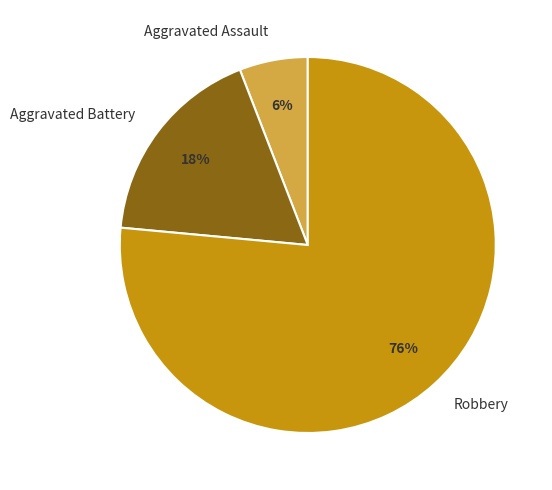

Combined, do Aggravated Assault and Aggravated Battery account for over 50%?

No